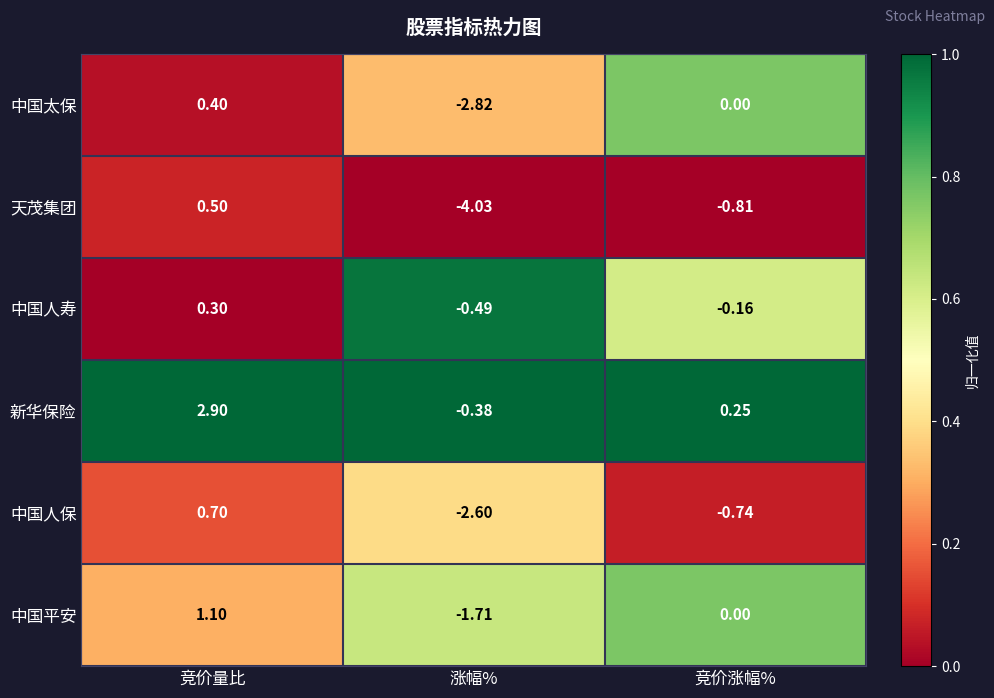

Which label corresponds to the largest value in the chart?

竞价量比